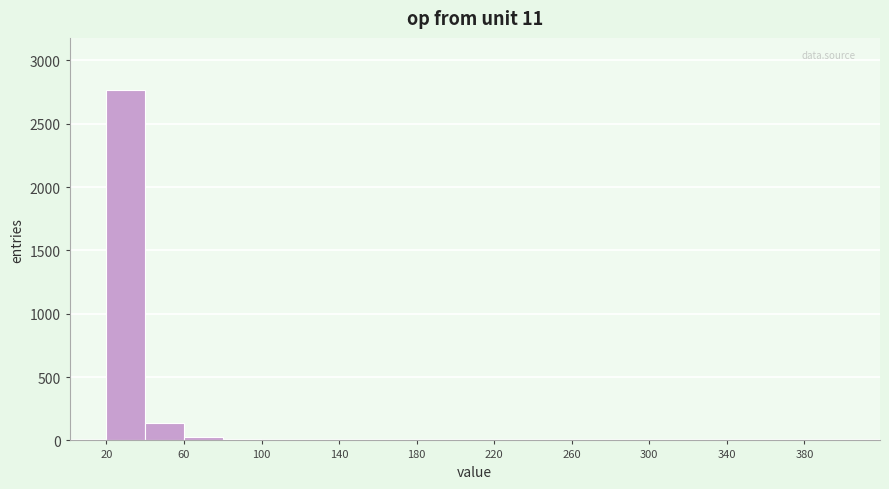

Reading left to right, list every bar in this chart as the range it spans on the x-axis followed by its height. The values are not printed on the chart, so give them approximately, as read against the axis.

20 to 40: 2750
40 to 60: 150
60 to 80: under 50
80 to 100: under 50
100 to 120: under 50
120 to 140: under 50
140 to 160: under 50
160 to 180: under 50
180 to 200: 0
200 to 220: under 50
220 to 240: 0
240 to 260: 0
260 to 280: 0
280 to 300: 0
300 to 320: 0
320 to 340: 0
340 to 360: 0
360 to 380: 0
380 to 400: under 50